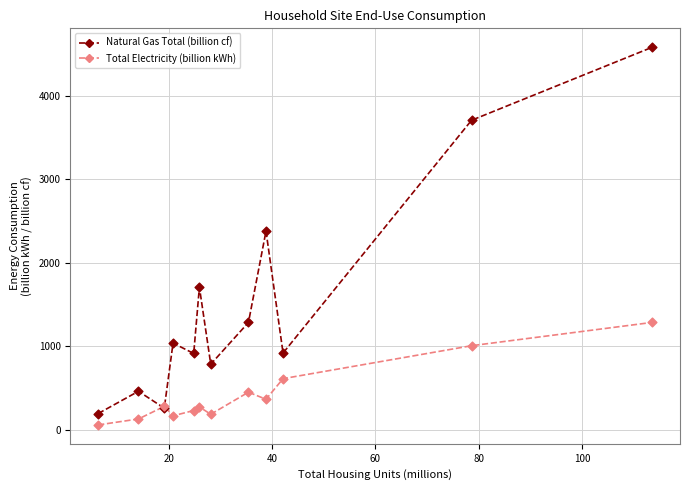

Which series has the widest spread of values?

Natural Gas Total (billion cf)